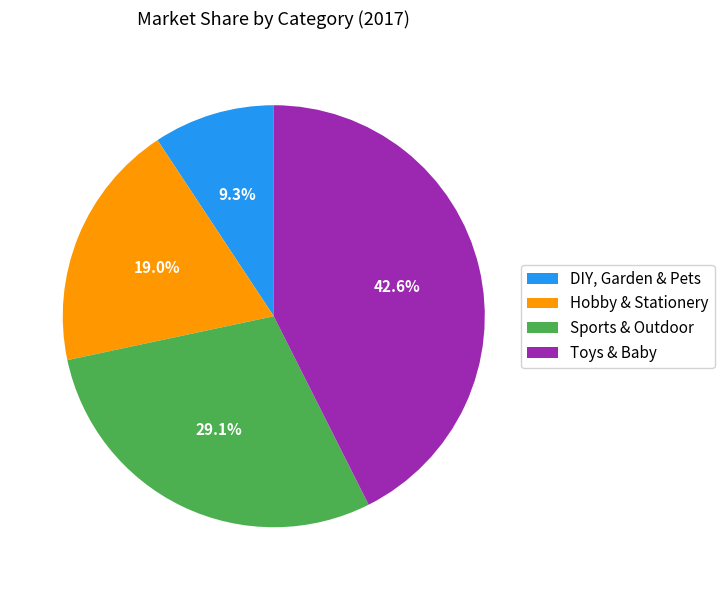

To the nearest percent, what percentage of the pie is Toys & Baby?

43%